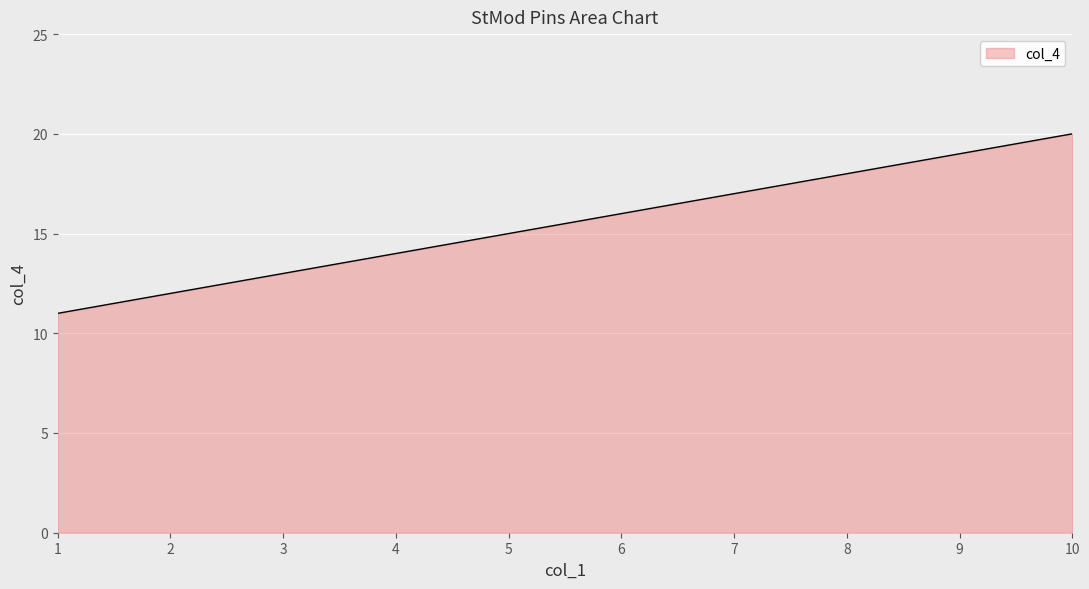

Rank the categories by value from lowest to highest.

1, 2, 3, 4, 5, 6, 7, 8, 9, 10